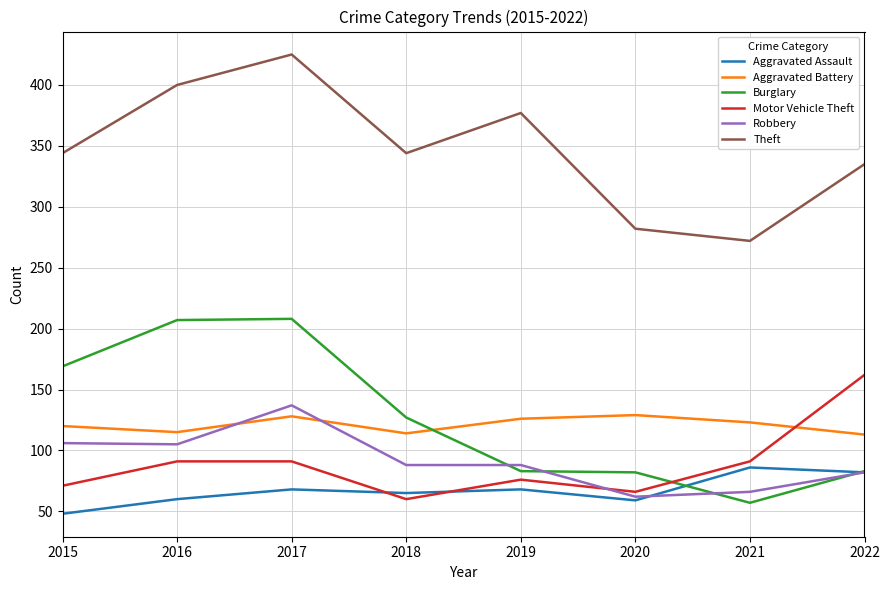

Is it true that Burglary equals 39 at 2020?

False